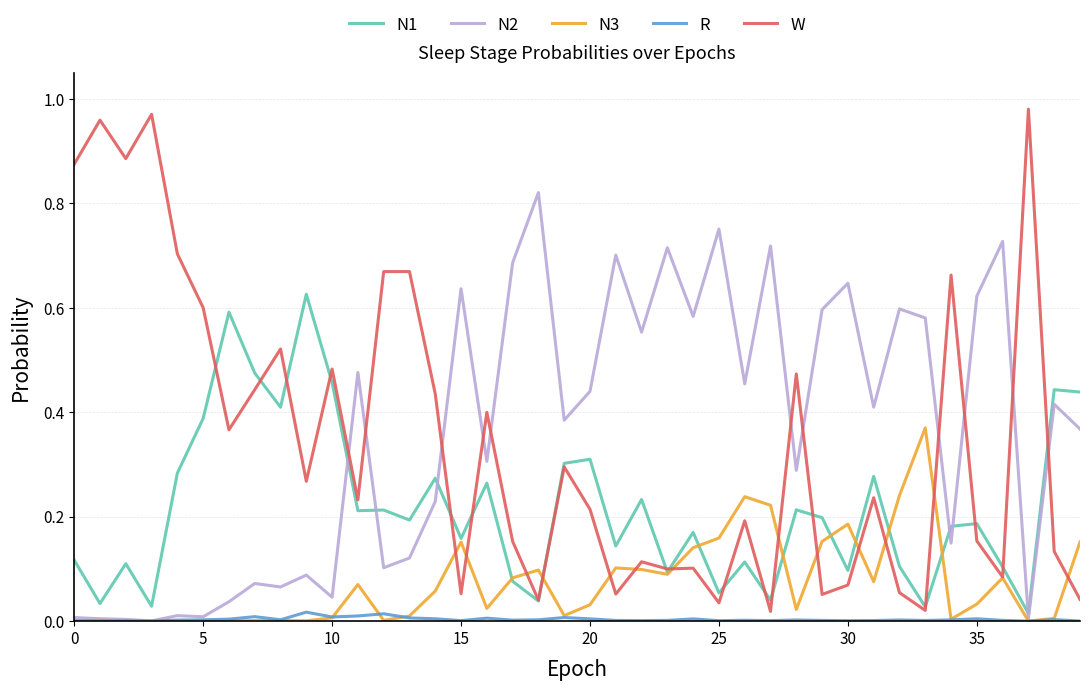

List the series in order of their peak value, highest first.

W, N2, N1, N3, R